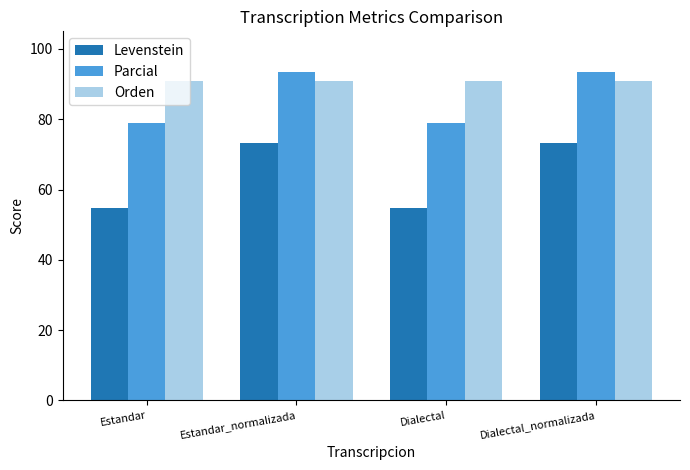

How many categories are shown in the chart?

4